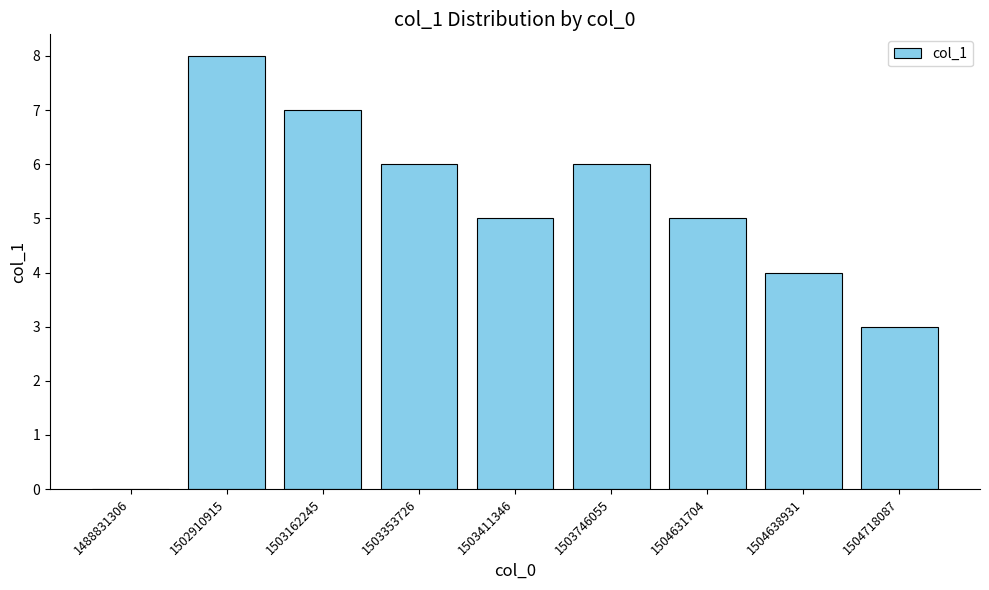

True or false: the data shows 11 at 1503746055.

False